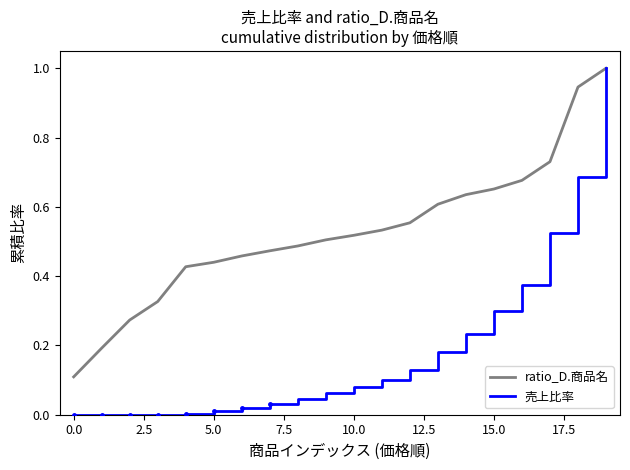

True or false: ratio_D.商品名 has more than 1 interior local peaks.

False